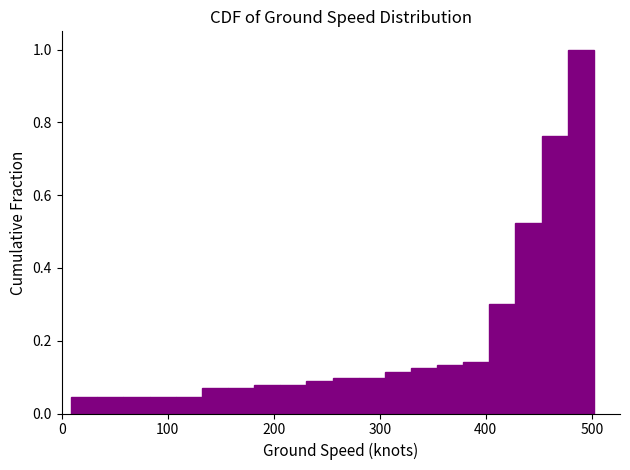

Read against the x-axis, roughly where is the centre of the tallest bar?

490